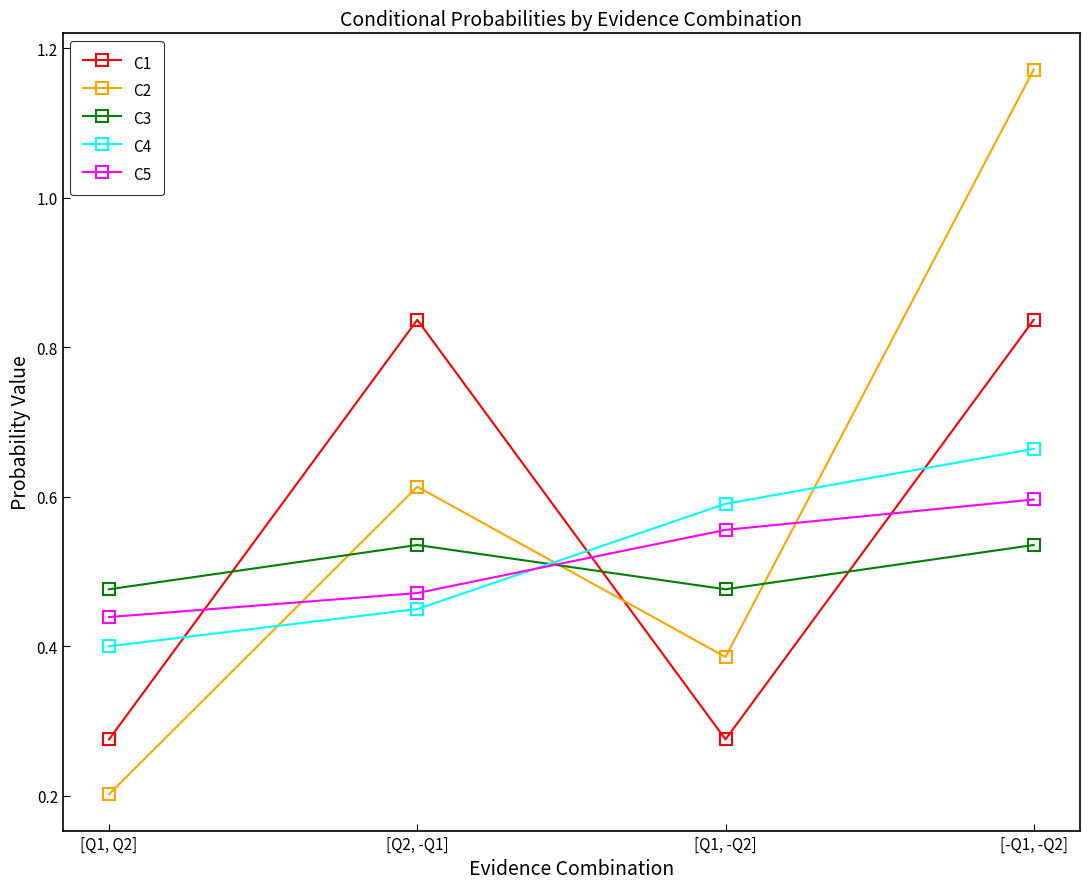

The C4 series shows 0.2 at [Q1, Q2]. True or false?

False